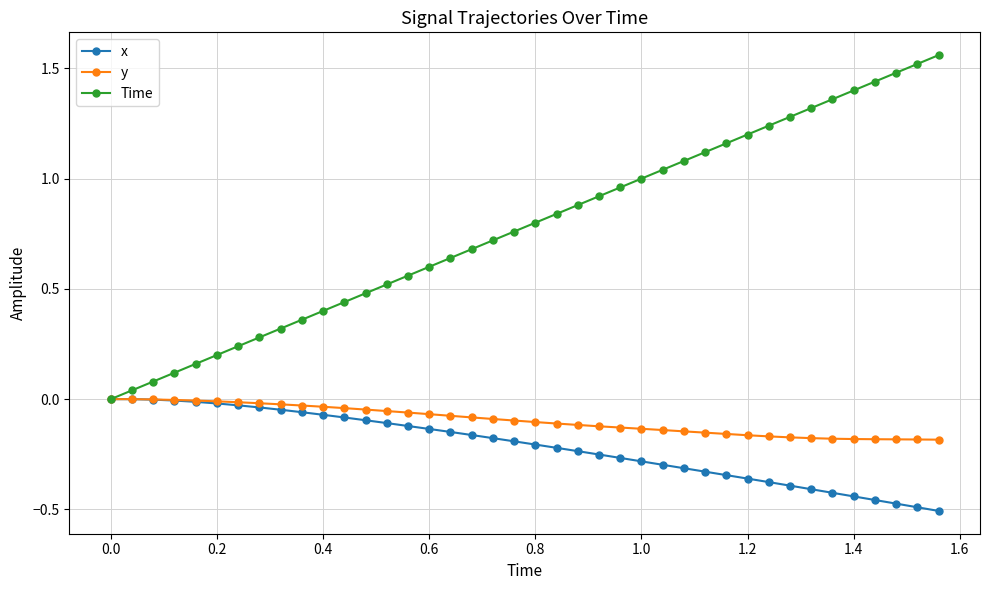

Does the chart have visible grid lines?

Yes